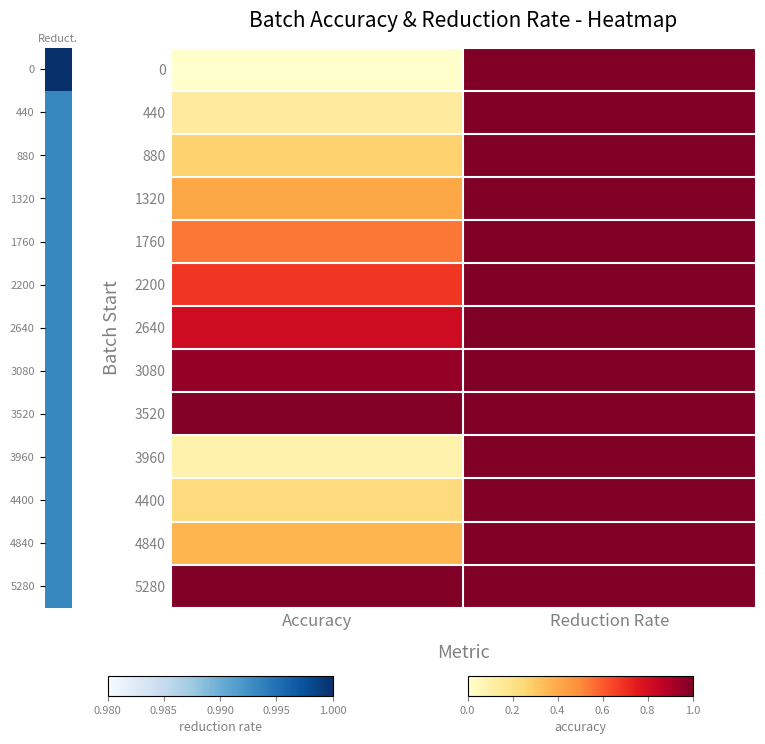

What is the difference between the highest and lowest values at Accuracy?

1.0